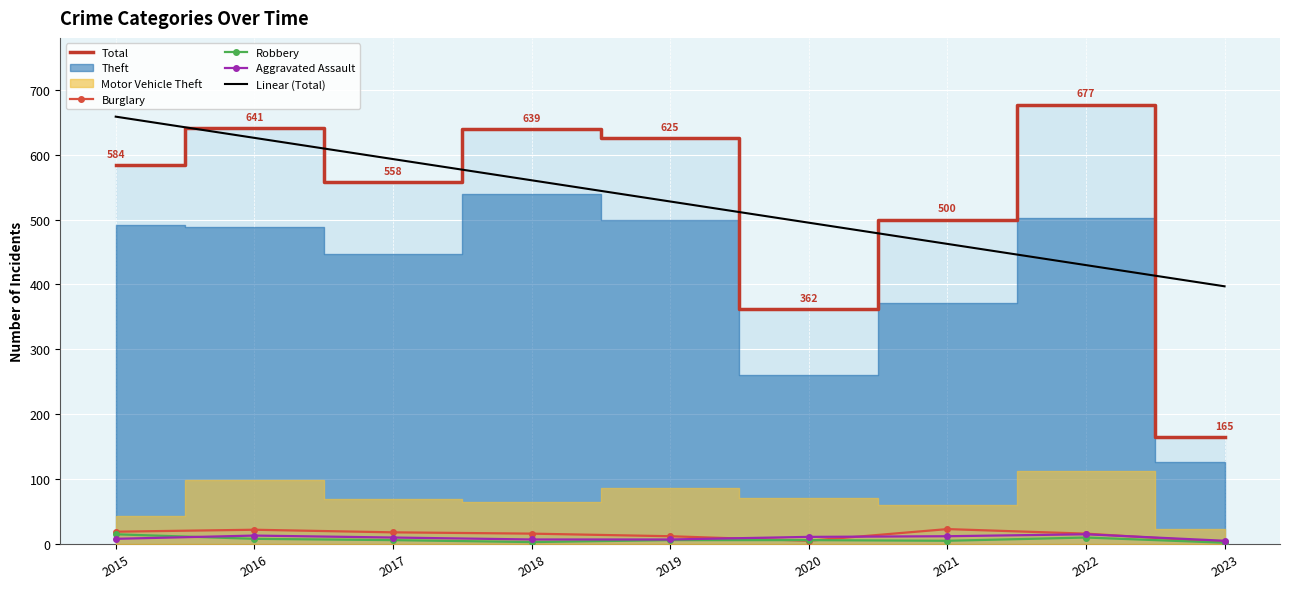

At which label is Total closest to 421?

2020